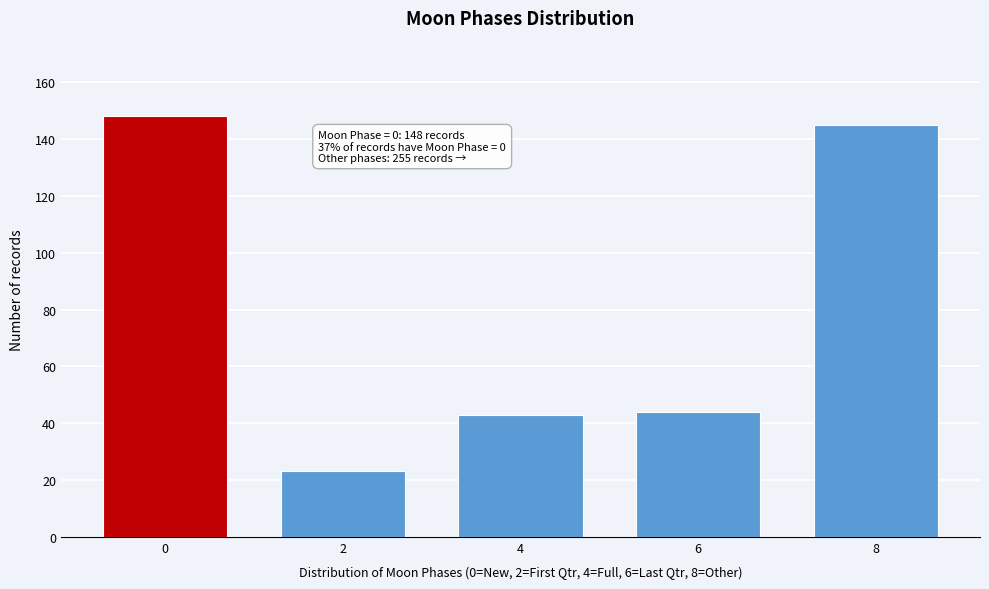

Reading left to right, extract all data points from this chart.

148	23	43	44	145